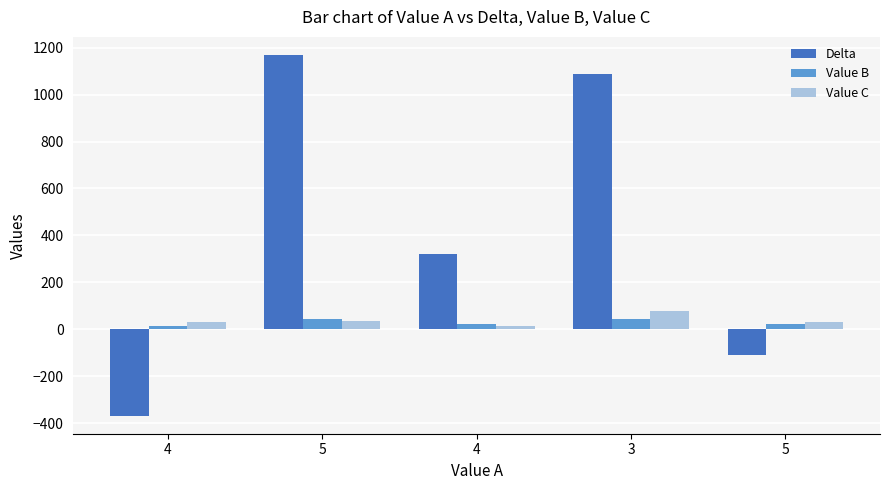

How many data points does each series have?

5